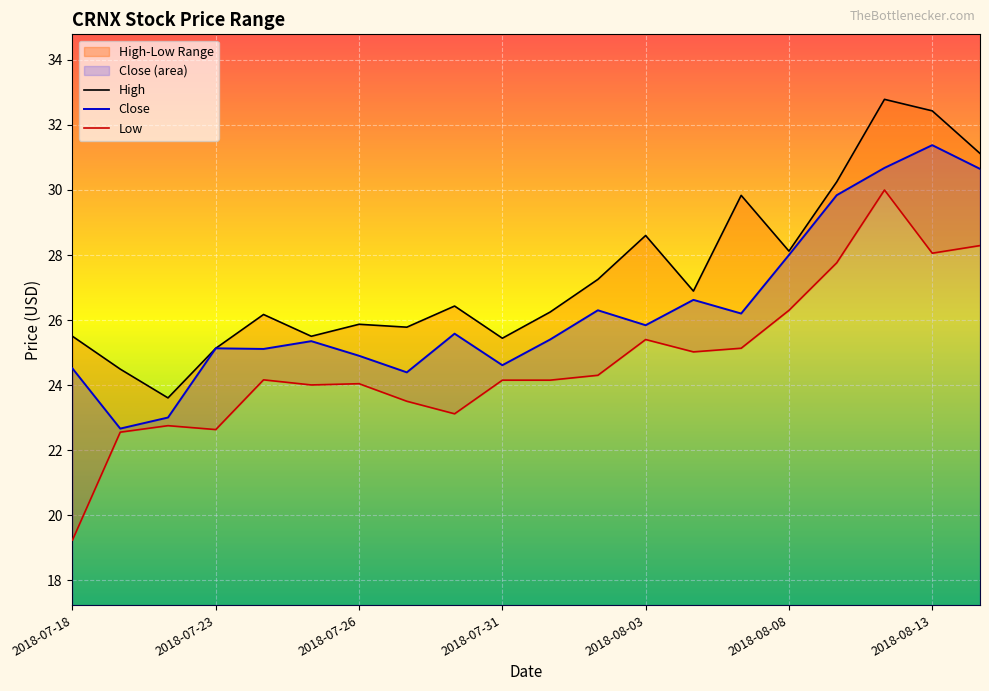

True or false: Low and High cross at least once.

False